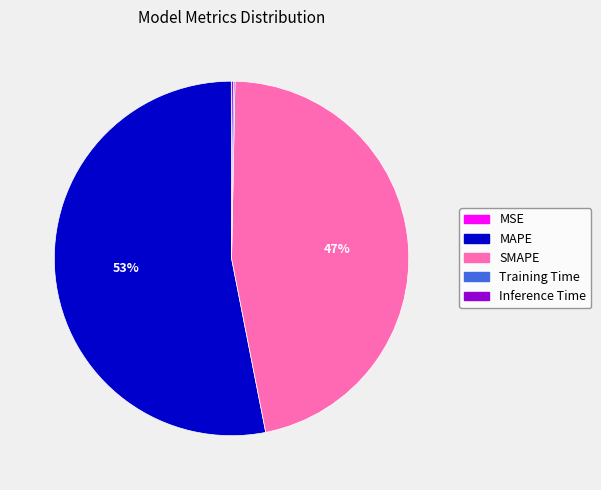

To the nearest percent, what percentage of the pie is SMAPE?

47%